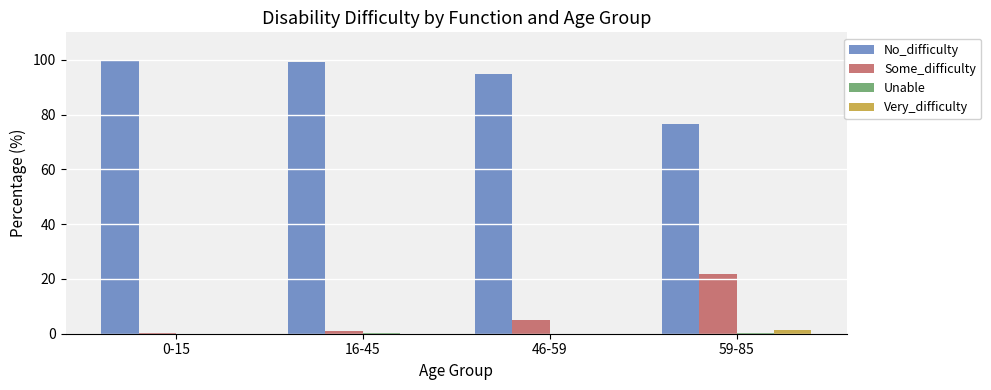

What is the maximum value shown in the chart?

99.4